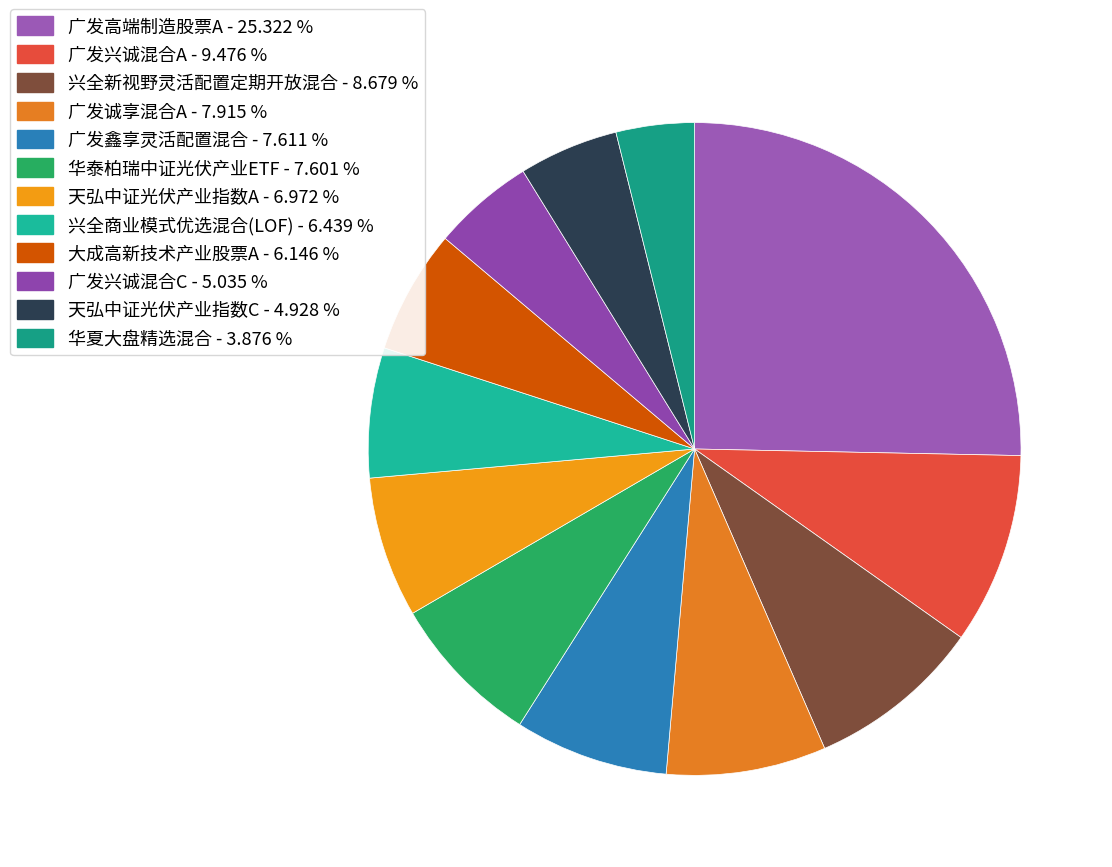

Is it true that 华夏大盘精选混合 is 10% of the pie?

False